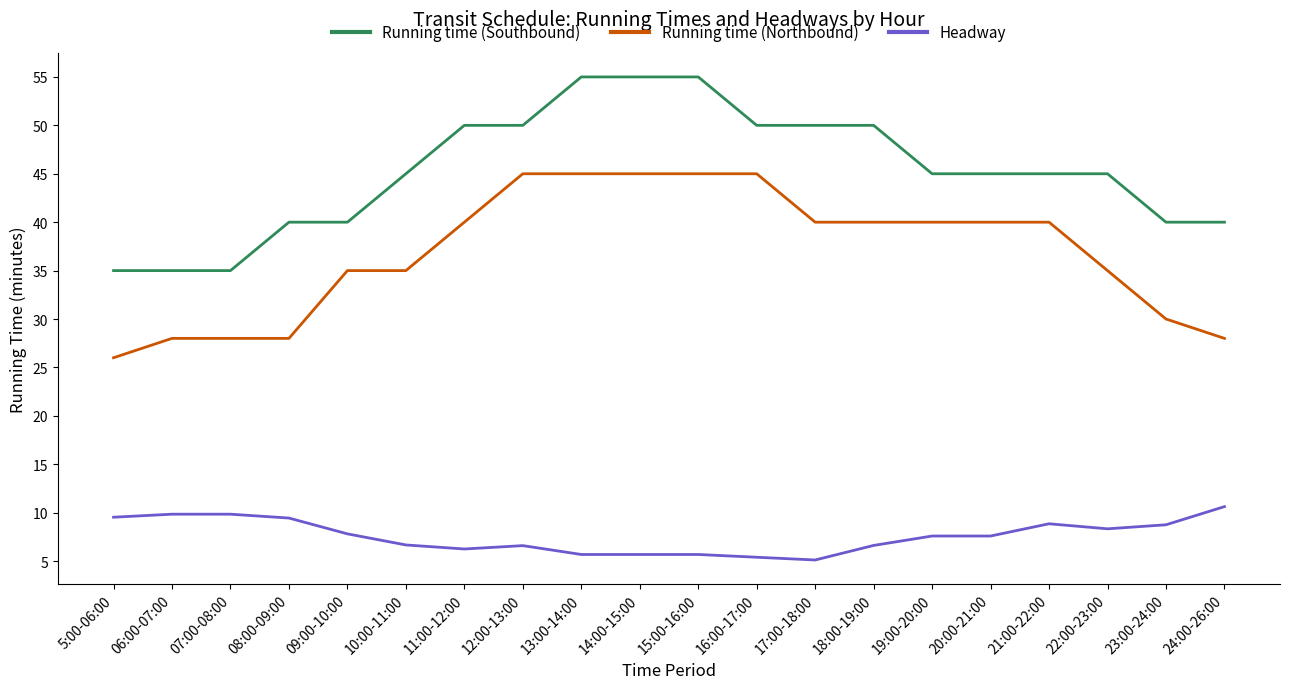

What position from the left is 16:00-17:00?

12